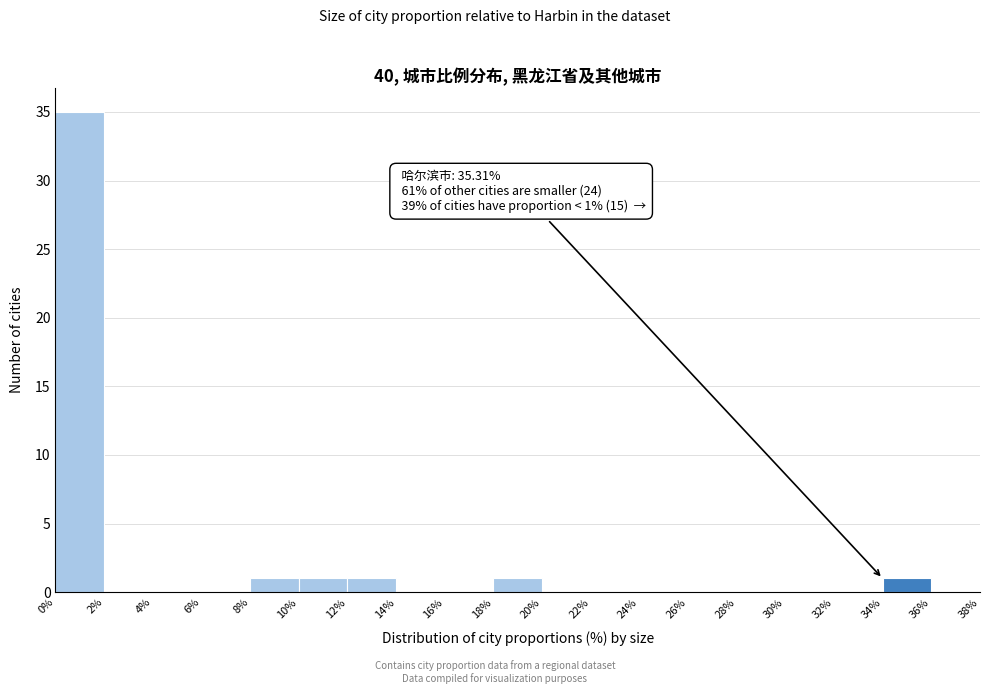

Over which range of the x-axis is the bar tallest?

0% to 2%